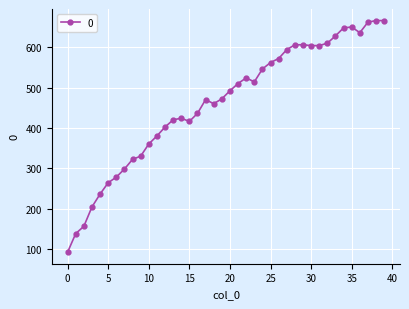

What is the difference between the maximum and minimum values?

574